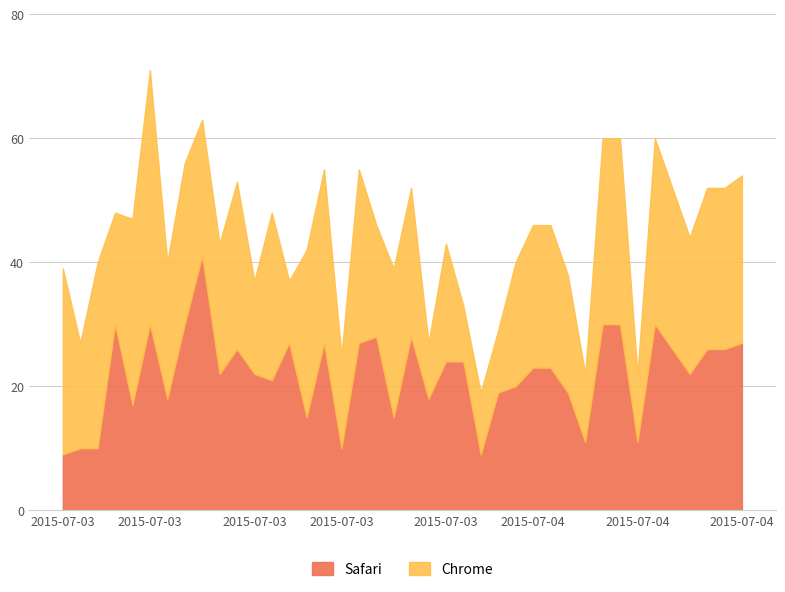

What is the difference between the maximum and minimum values in the Safari series?

32